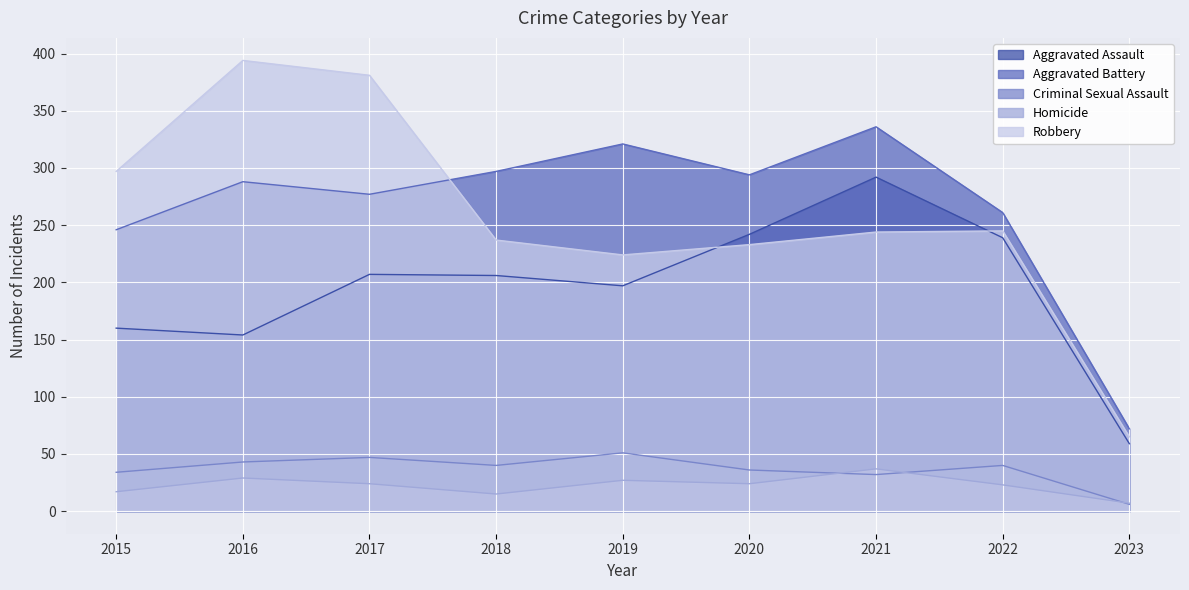

Is the value of Robbery at 2022 greater than the value of Aggravated Battery at 2015?

No